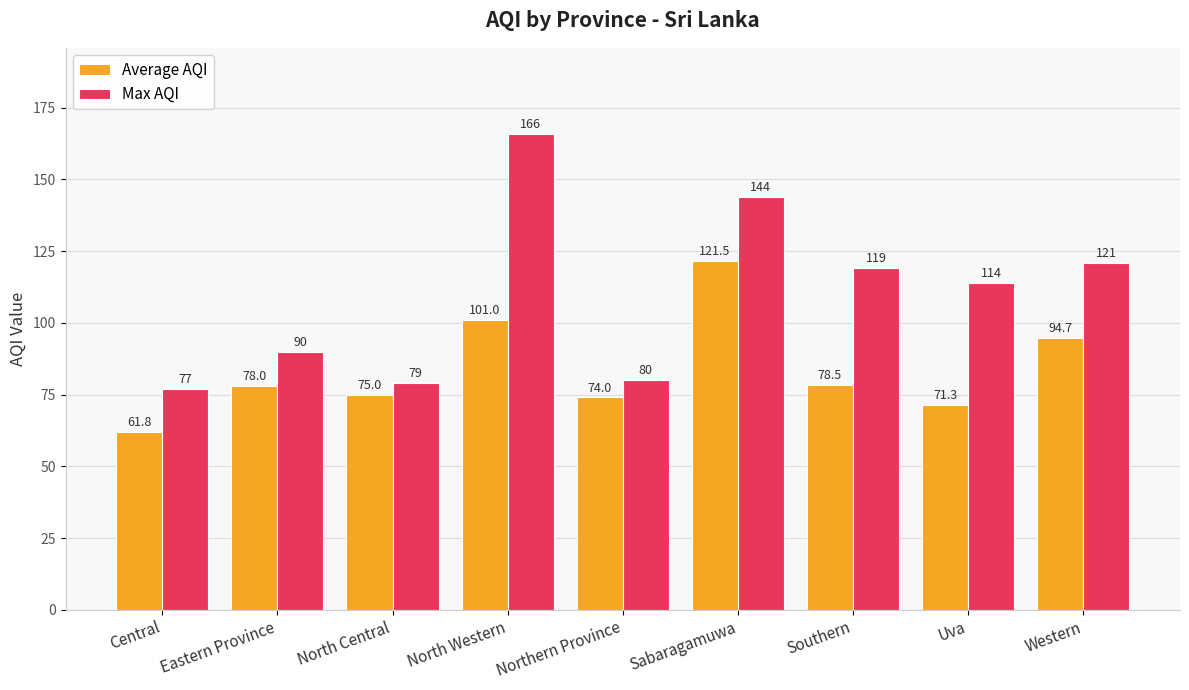

Are the bars horizontal?

No